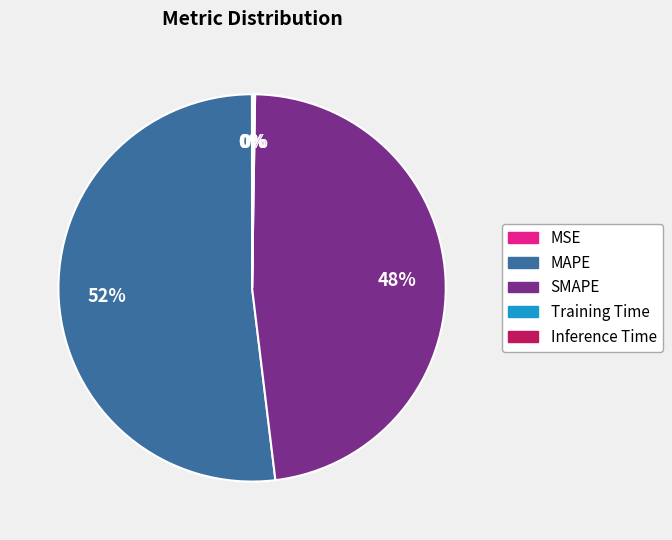

Which slice is the largest?

MAPE